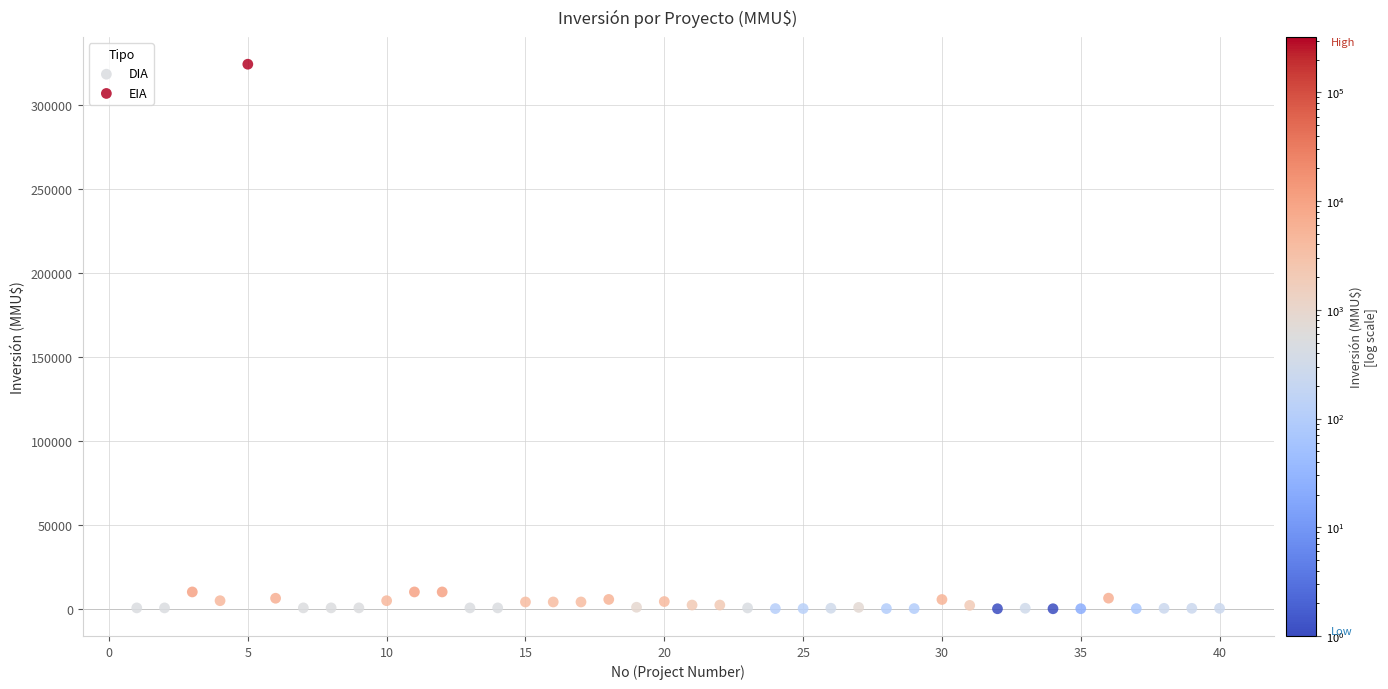

What are all the series names shown in the legend?

DIA, EIA